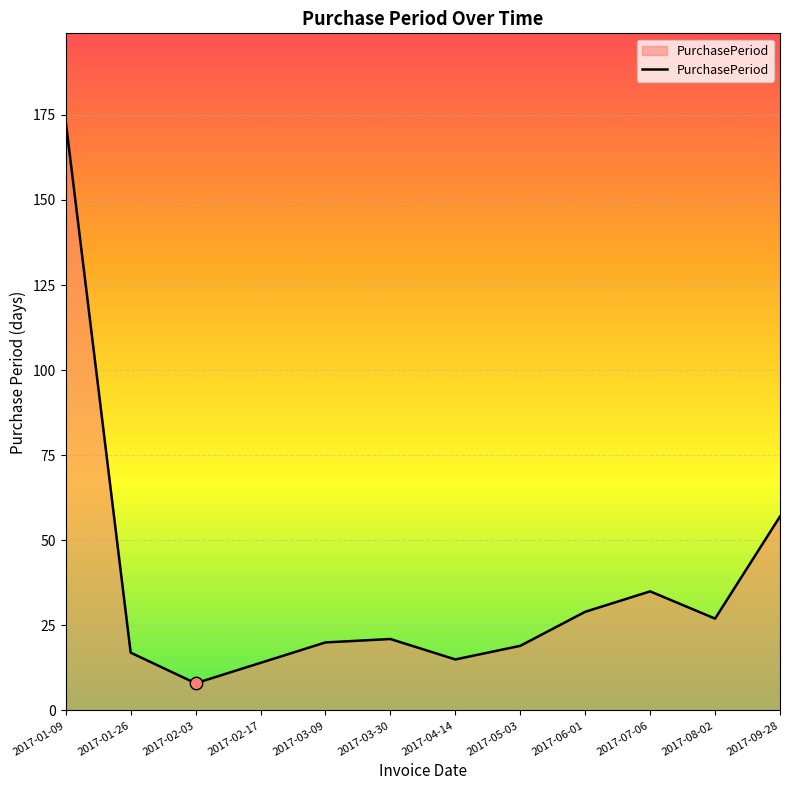

What is the ratio of the value at 2017-01-09 to the value at 2017-06-01?

6.0